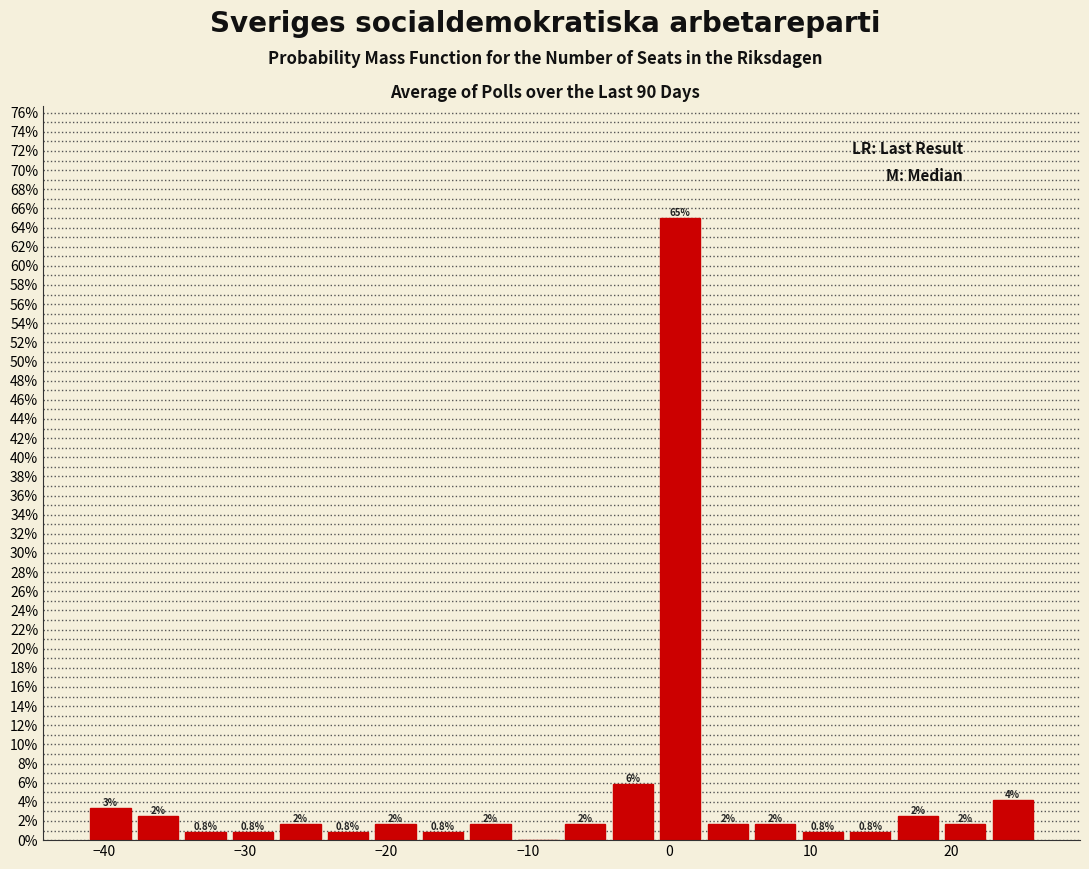

Read against the x-axis, roughly where is the centre of the tallest bar?

1